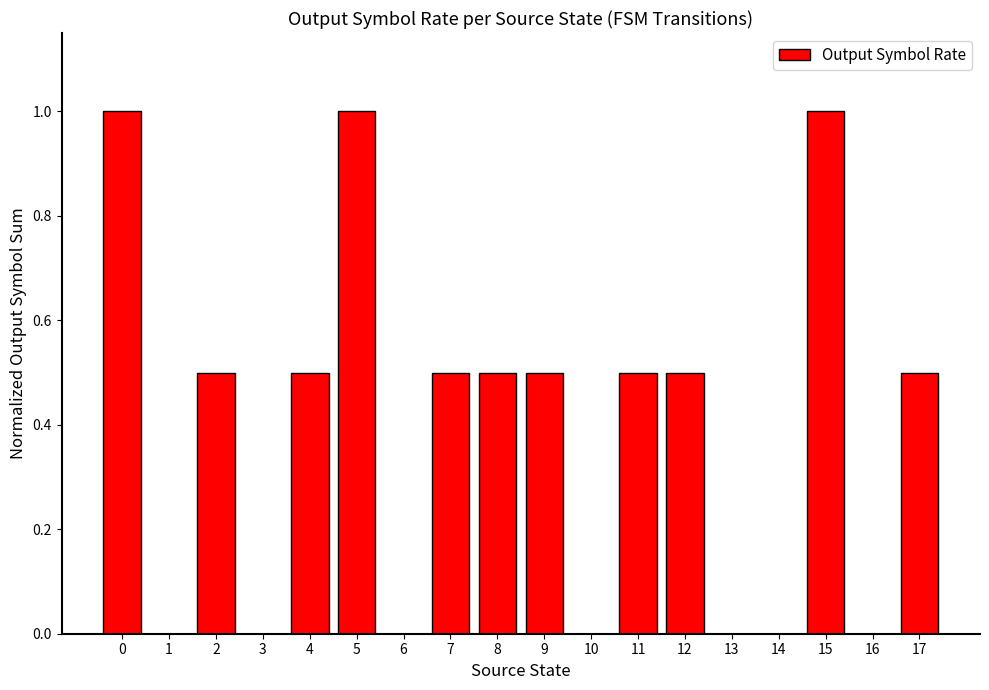

What value does the data have at 15?

1.0